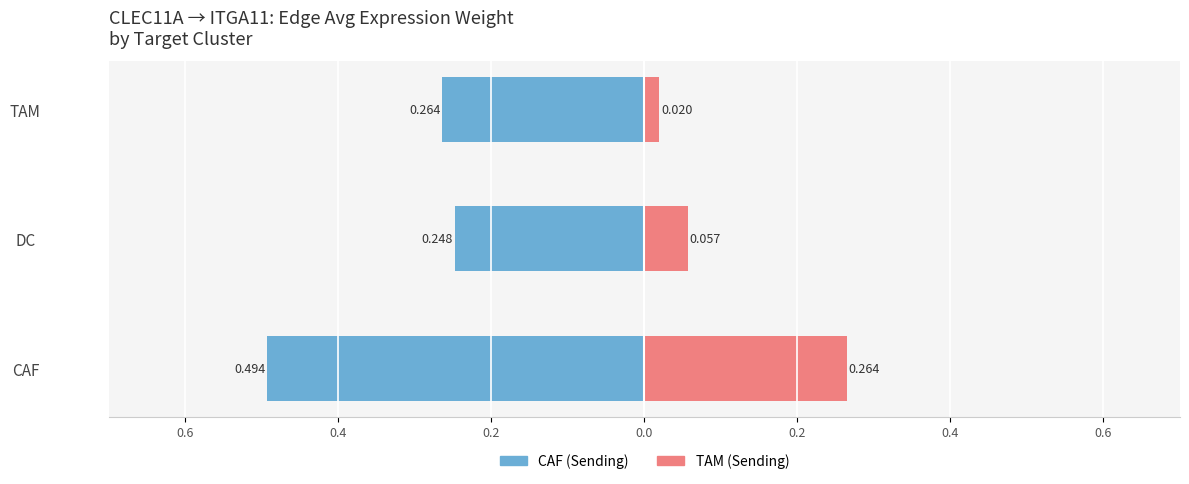

Read the TAM (Sending) value at DC.

0.1